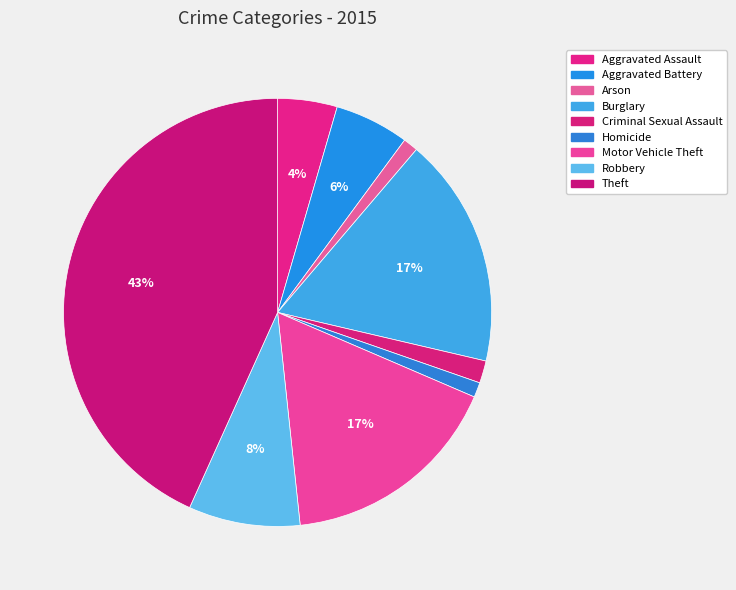

To the nearest percent, what portion does Aggravated Assault represent?

4%